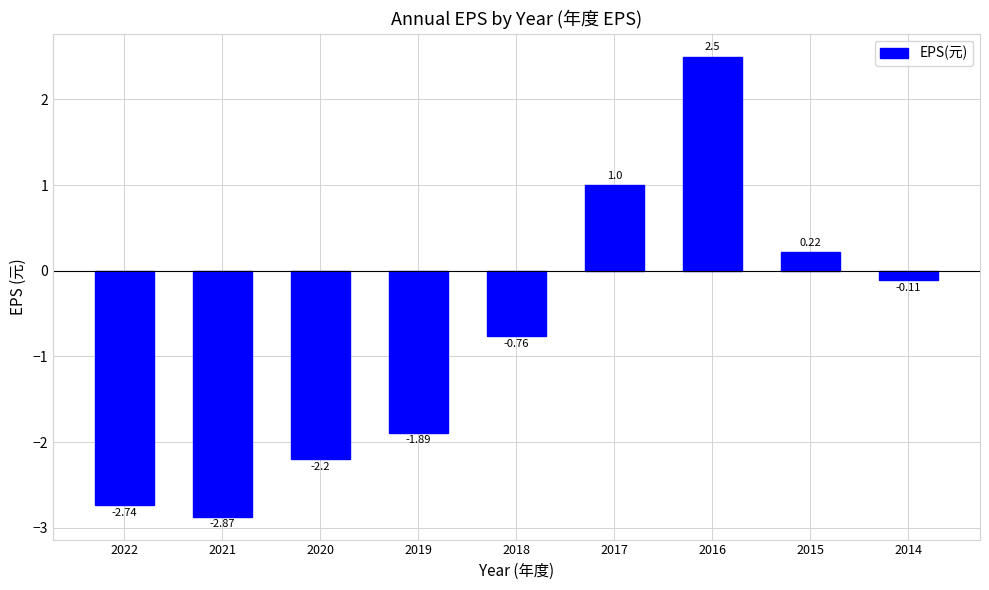

At which label does the data first exceed 0?

2017